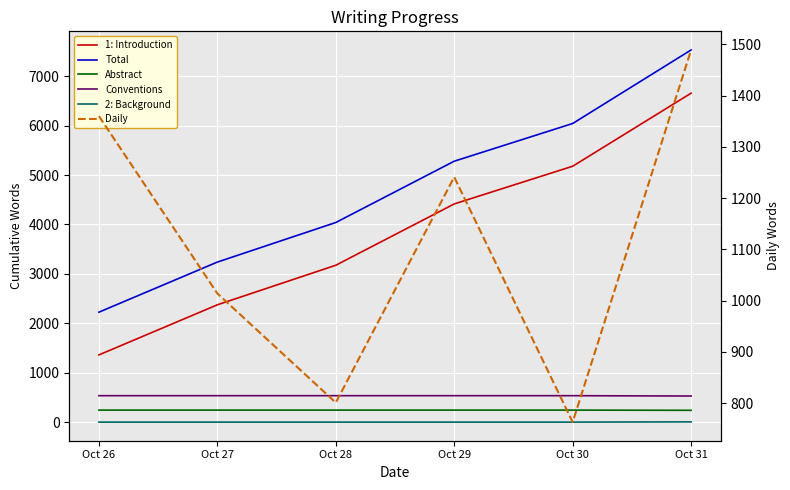

Between Oct 27 and Oct 29, which series saw the biggest shift?

1: Introduction